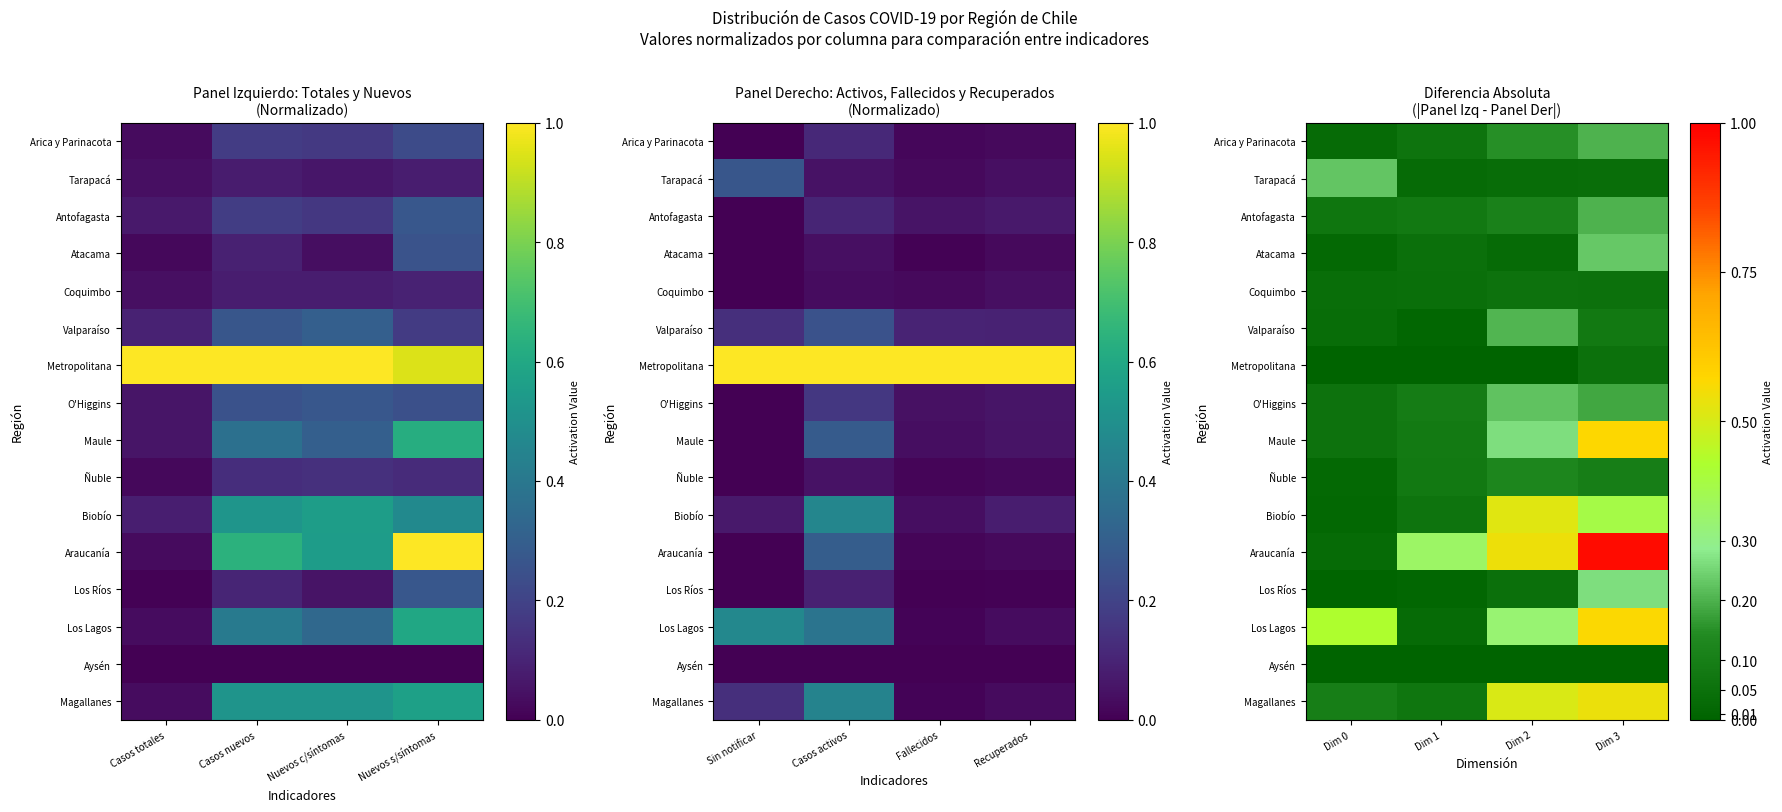

Is it true that Metropolitana equals 0.1 at Dim 3?

True